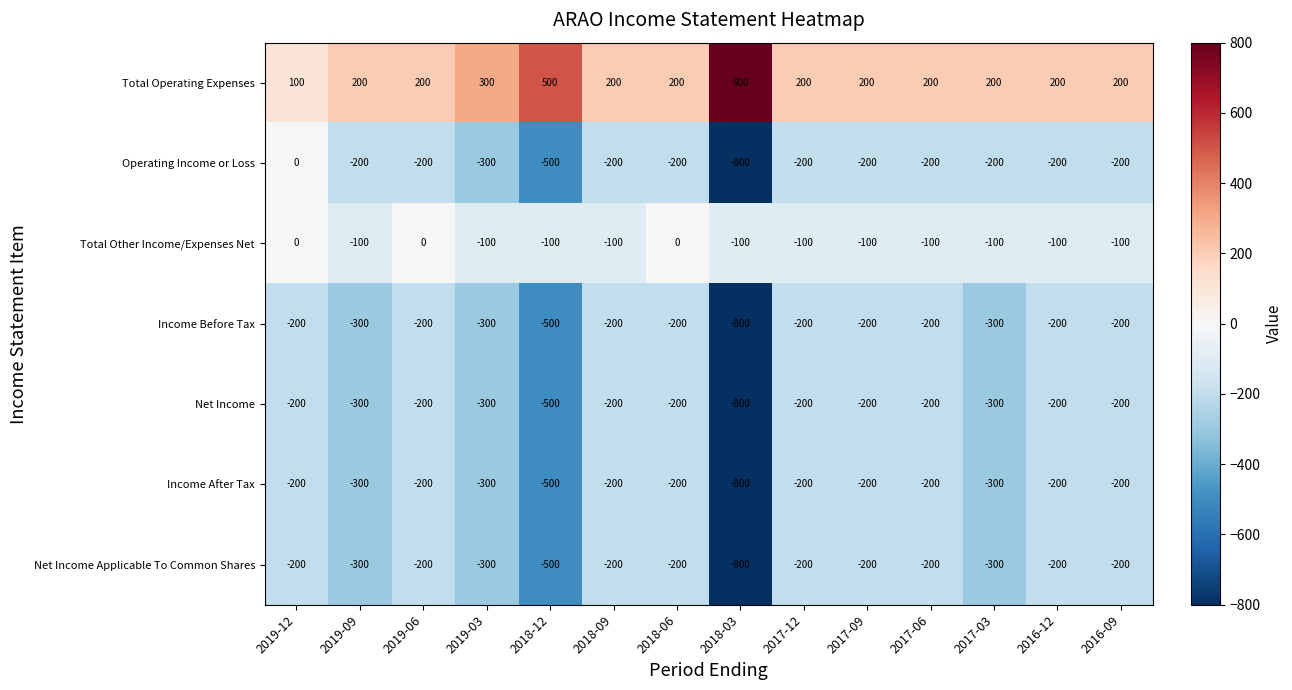

What is the minimum value shown in the chart?

-800